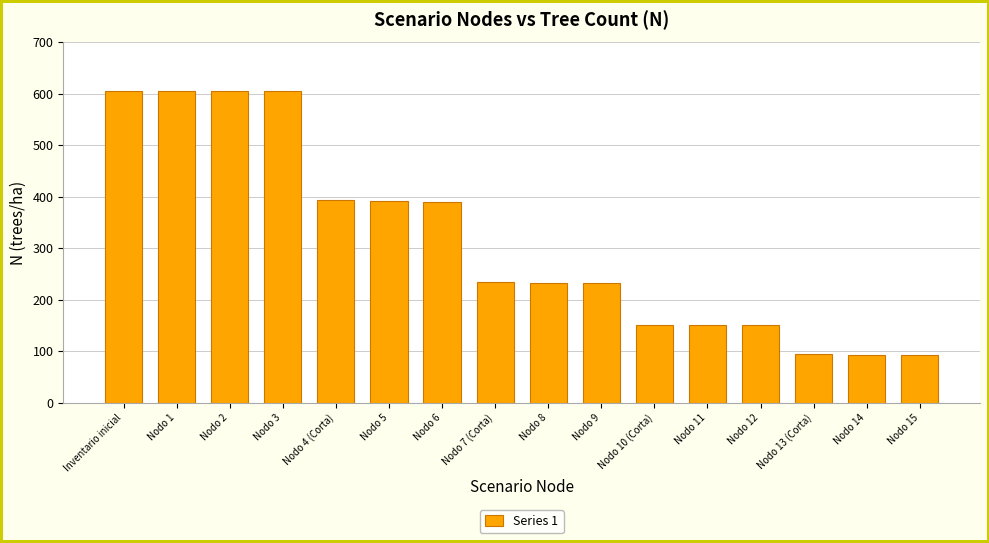

What is the label of the 2nd bar from the right?

Nodo 14